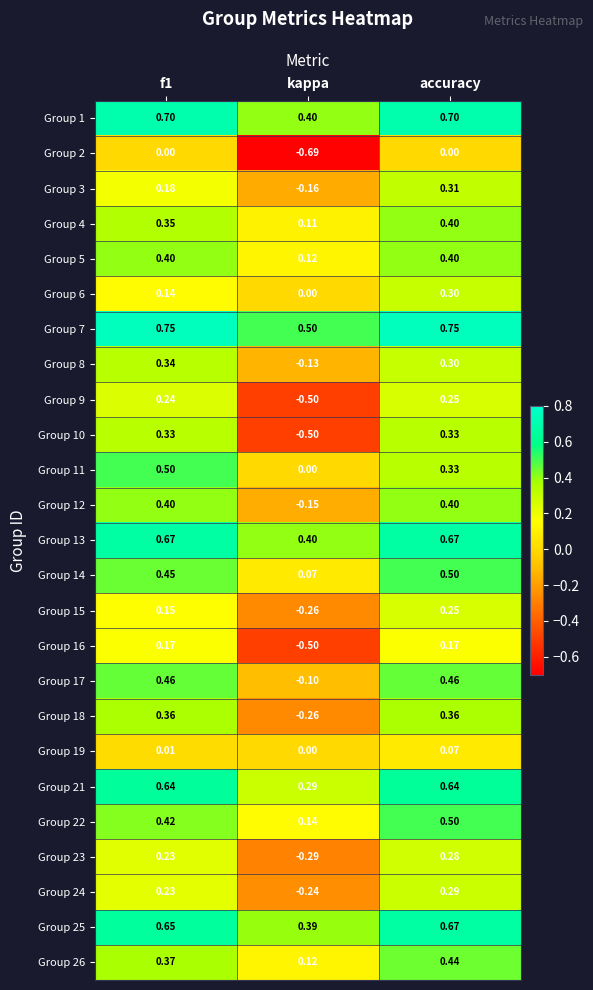

Is the value of Group 9 at kappa greater than the value of Group 8 at accuracy?

No